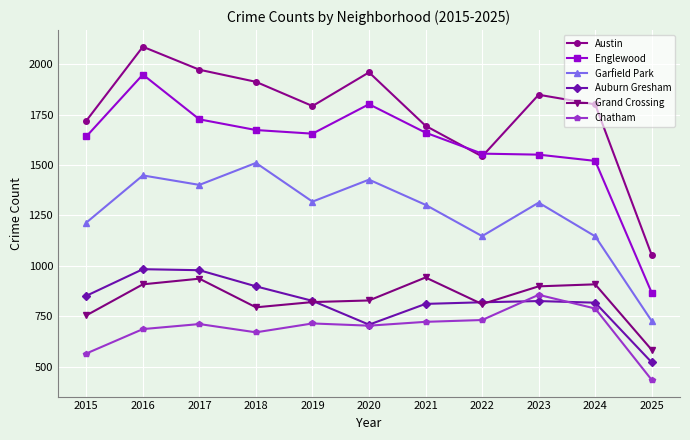

What is the sum of all Englewood values?

17597